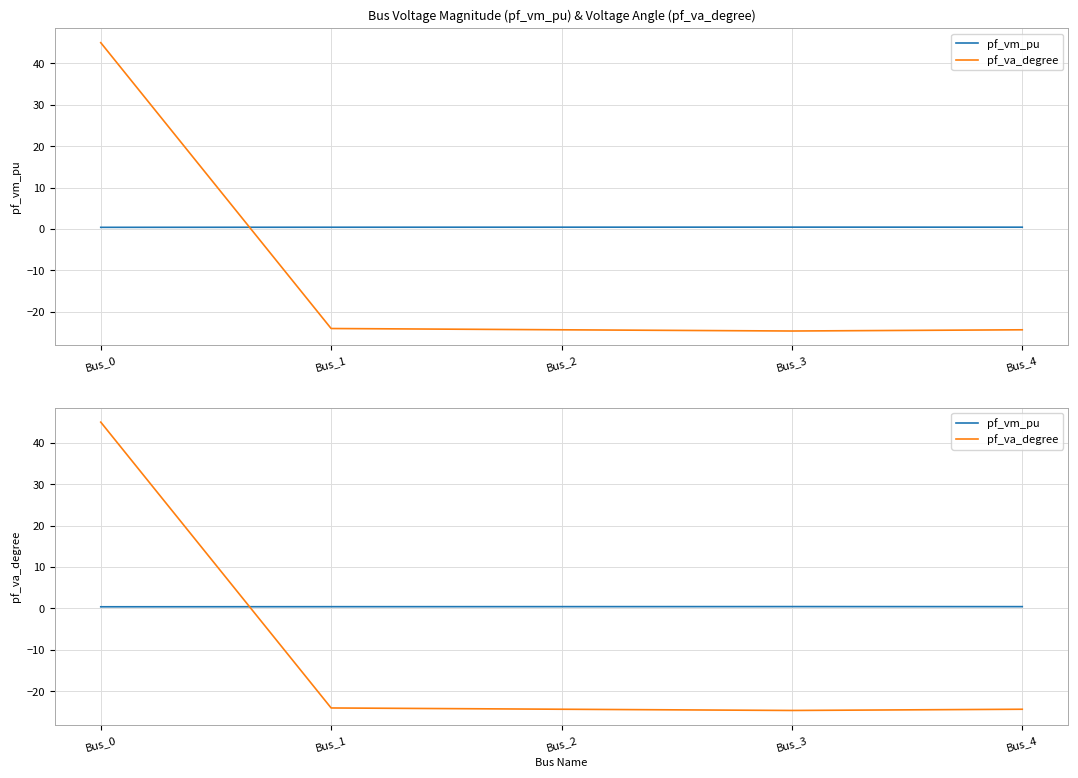

Which series has the widest spread of values?

pf_va_degree